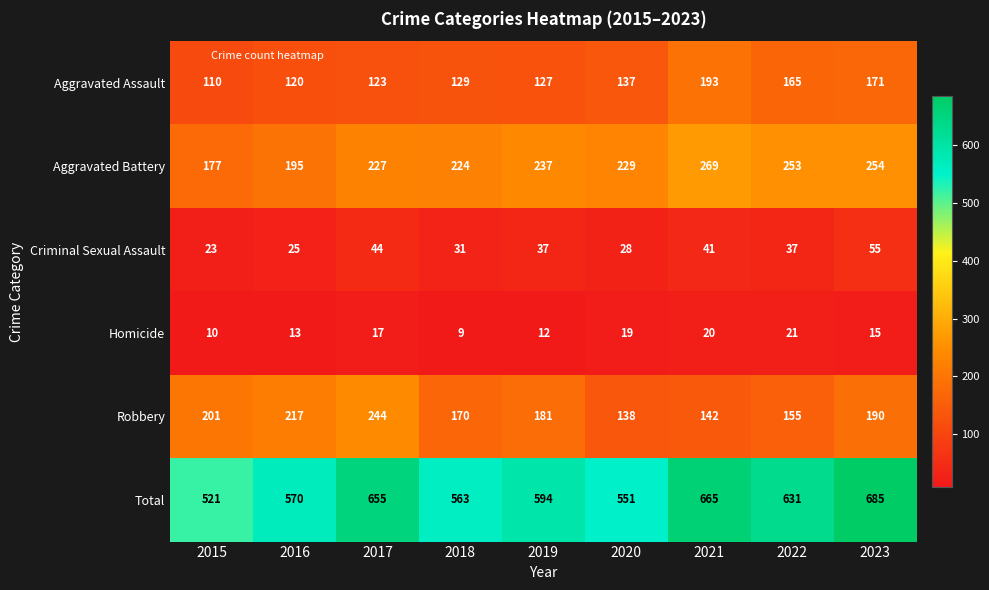

What is the difference between the highest and lowest values at 2018?

554